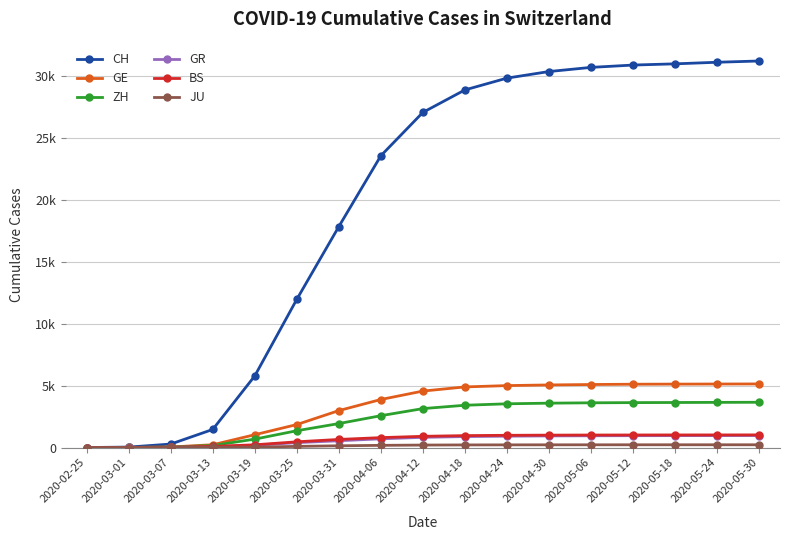

Is this an area chart (filled region under the line)?

No